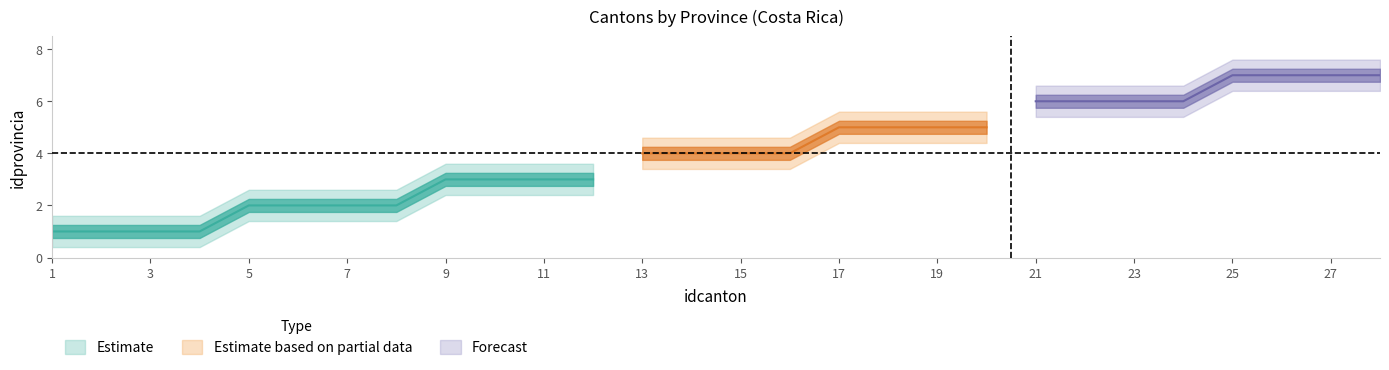

Where does the data first go above 4?

17